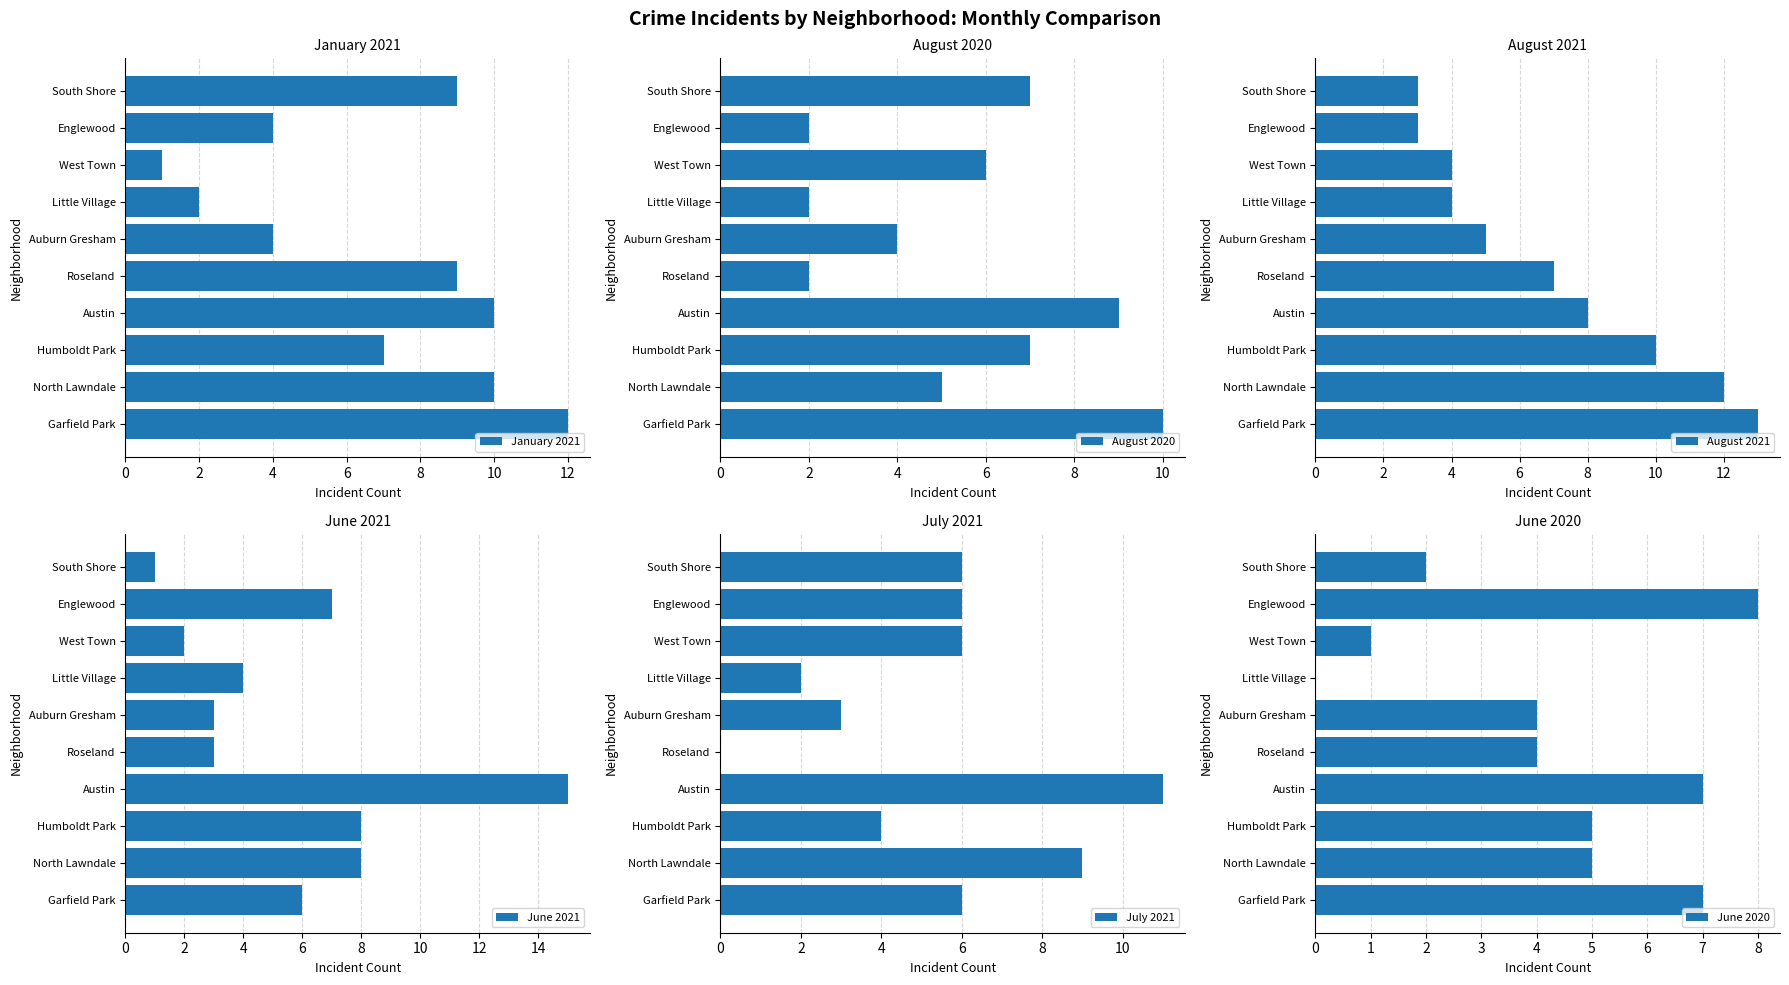

How many data points does each series have?

10